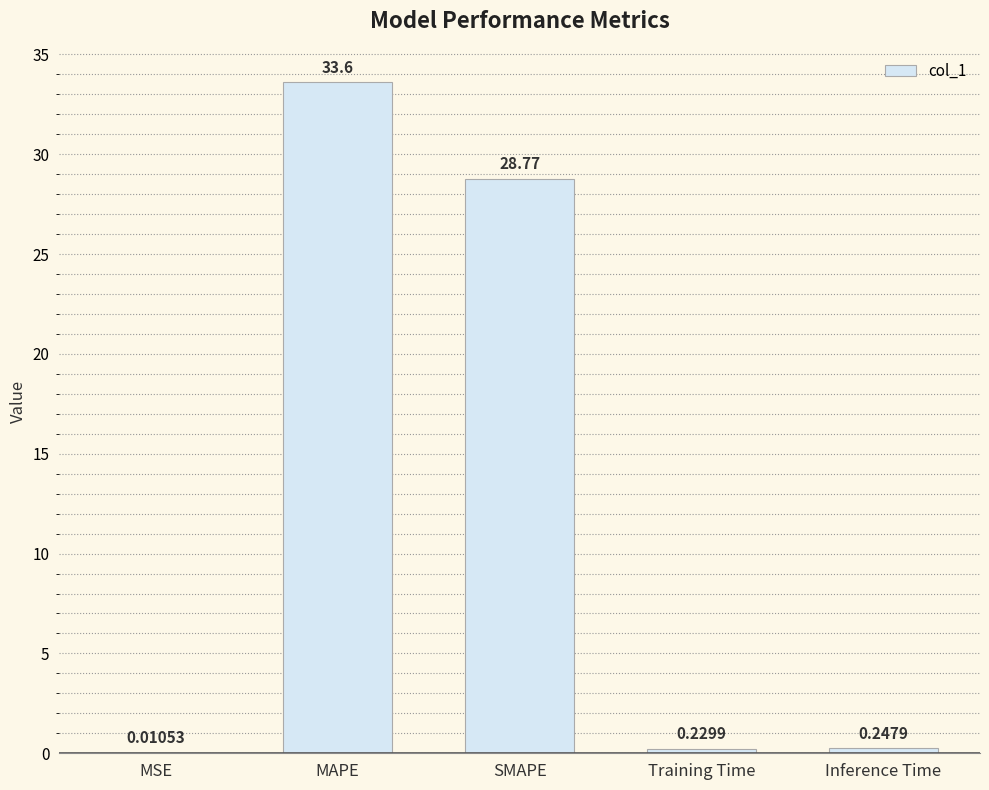

Which has a higher value, MAPE or SMAPE?

MAPE